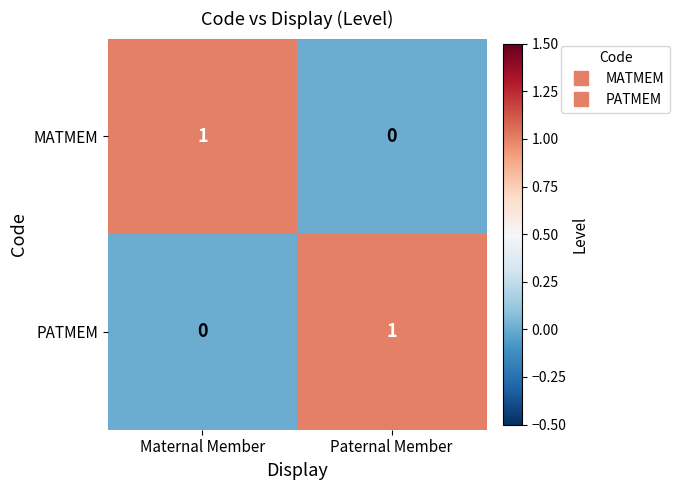

Reading left to right, transcribe all the data shown in this chart.

MATMEM: Maternal Member=1	Paternal Member=0
PATMEM: Maternal Member=0	Paternal Member=1